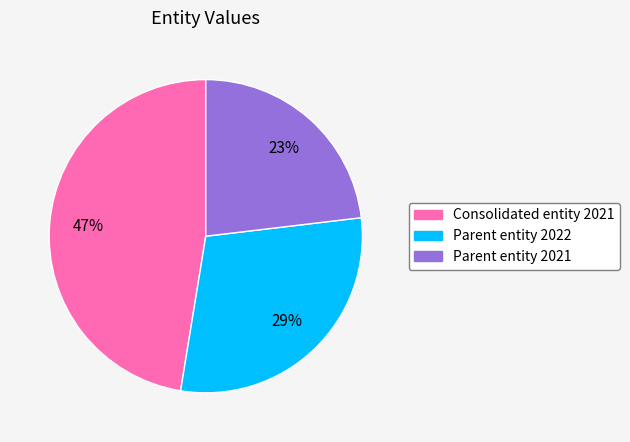

How many slices are in this pie chart?

3